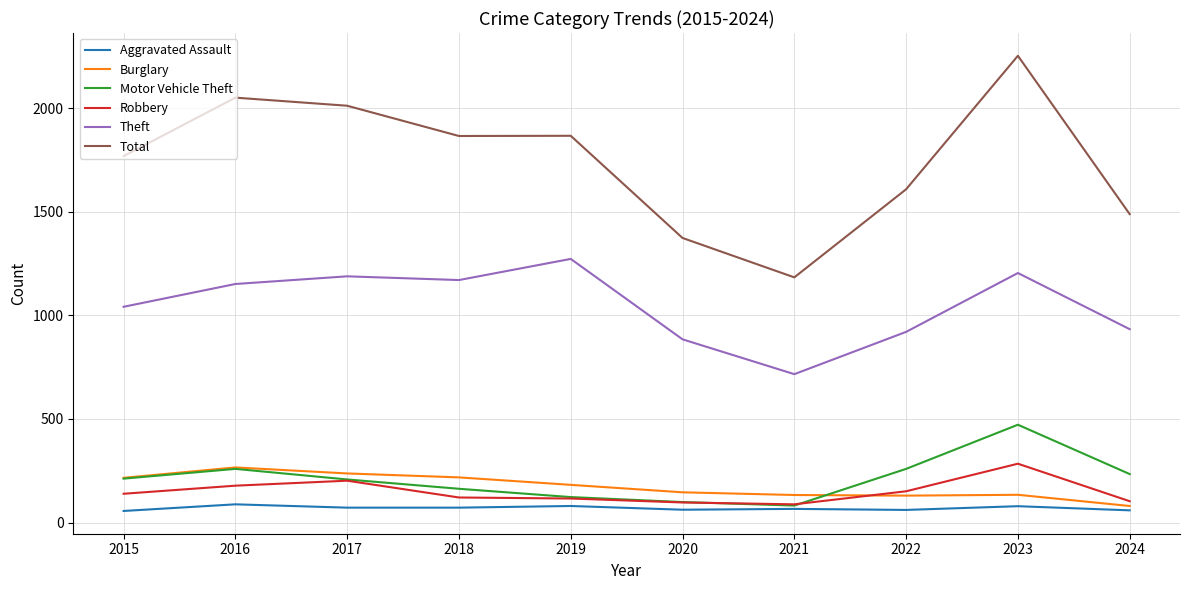

At which category is the sum across all series the highest?

2023